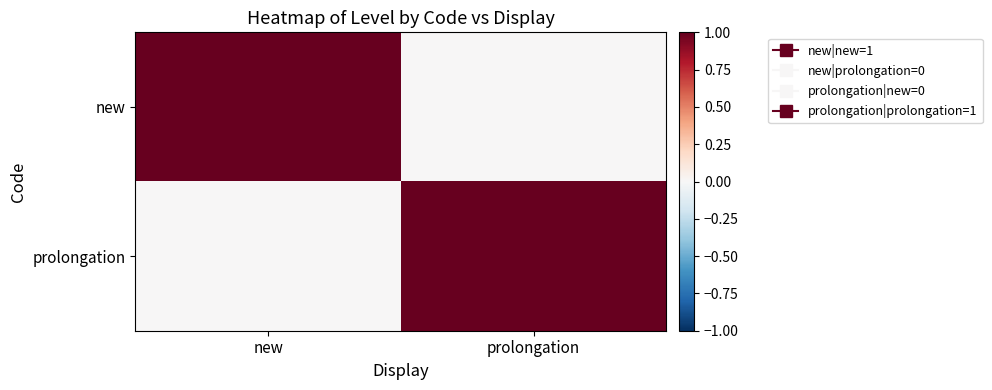

What is the difference between the highest and lowest values at prolongation?

1